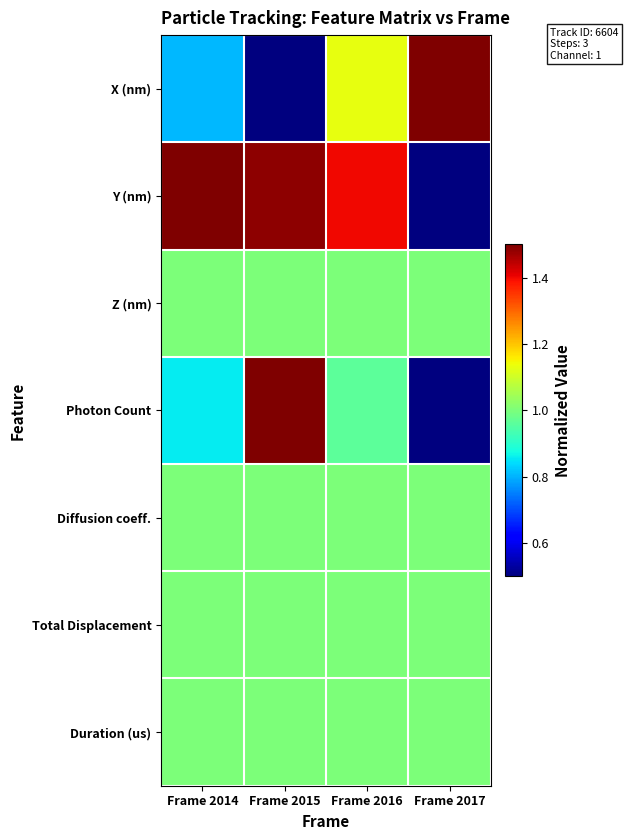

Which has a higher value, Frame 2015 or Frame 2014?

Frame 2014